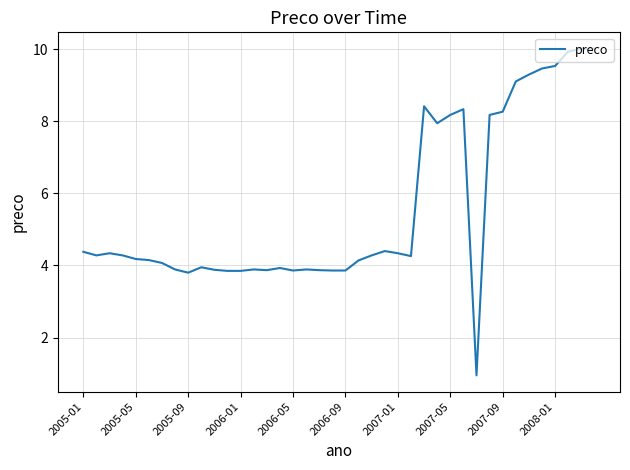

What is the maximum value shown in the chart?

10.0